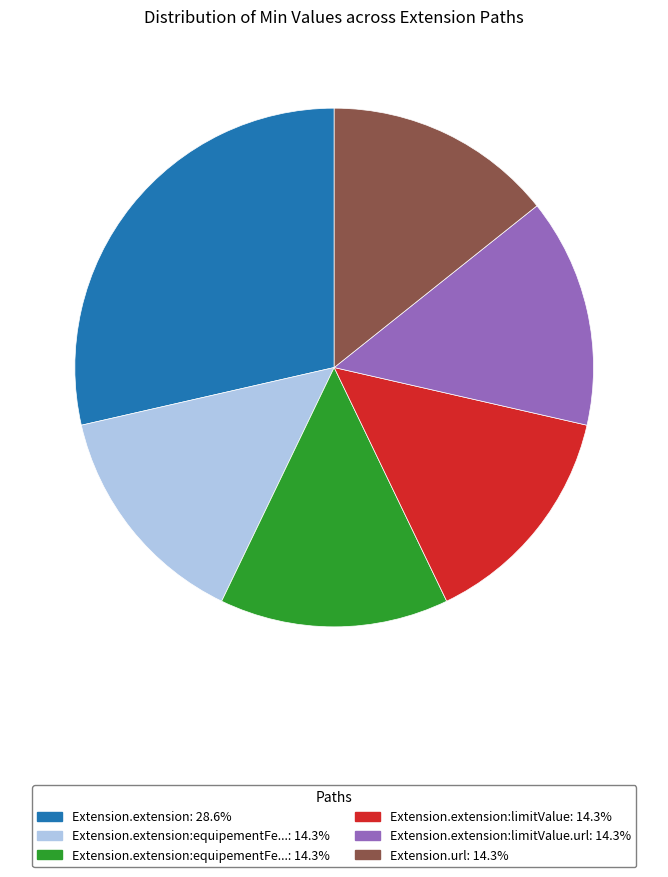

Is there a majority slice in this chart?

No